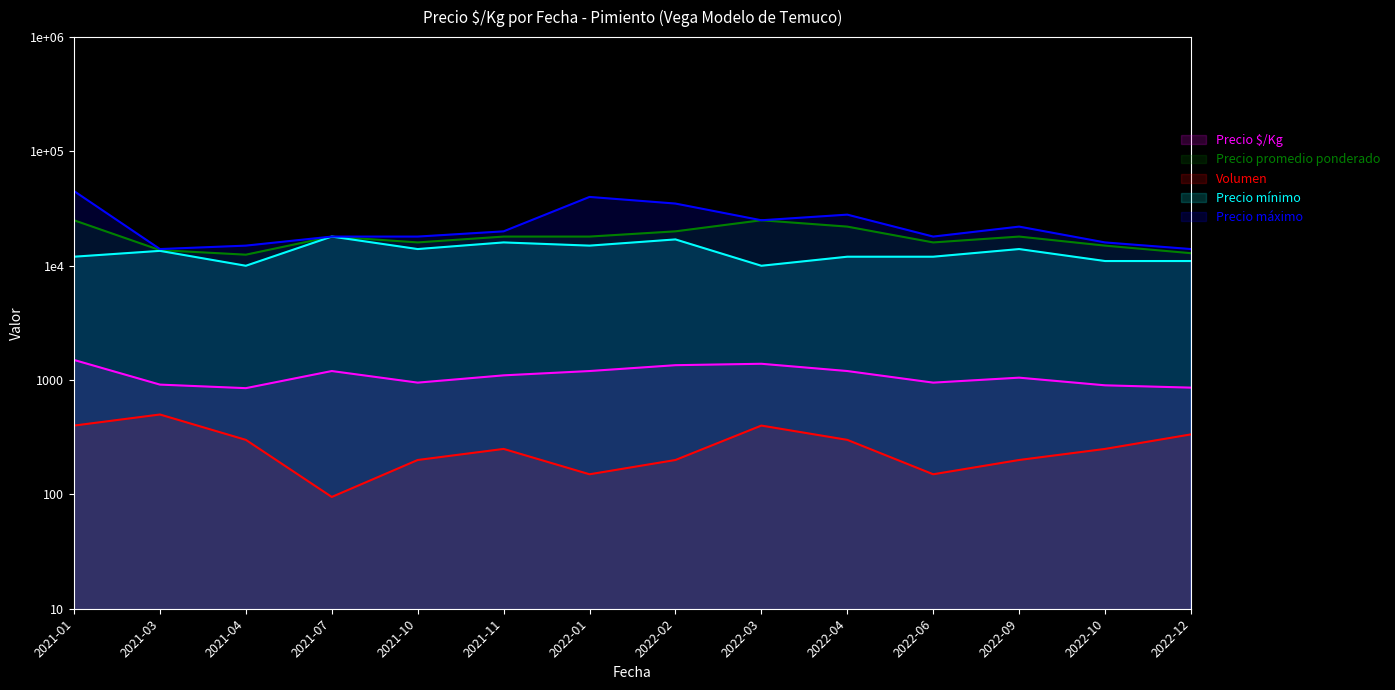

Reading right to left, extract all data points from this chart.

Precio $/Kg: 2022-12=859	2022-10=900	2022-09=1050	2022-06=950	2022-04=1200	2022-03=1389	2022-02=1350	2022-01=1200	2021-11=1100	2021-10=950	2021-07=1200	2021-04=850	2021-03=913	2021-01=1500
Precio promedio ponderado: 2022-12=12881	2022-10=15000	2022-09=18000	2022-06=16000	2022-04=22000	2022-03=25000	2022-02=20000	2022-01=18000	2021-11=18000	2021-10=16000	2021-07=18000	2021-04=12500	2021-03=13700	2021-01=25000
Volumen: 2022-12=335	2022-10=250	2022-09=200	2022-06=150	2022-04=300	2022-03=400	2022-02=200	2022-01=150	2021-11=250	2021-10=200	2021-07=95	2021-04=300	2021-03=500	2021-01=400
Precio mínimo: 2022-12=11000	2022-10=11000	2022-09=14000	2022-06=12000	2022-04=12000	2022-03=10000	2022-02=17000	2022-01=15000	2021-11=16000	2021-10=14000	2021-07=18000	2021-04=10000	2021-03=13500	2021-01=12000
Precio máximo: 2022-12=14000	2022-10=16000	2022-09=22000	2022-06=18000	2022-04=28000	2022-03=25000	2022-02=35000	2022-01=40000	2021-11=20000	2021-10=18000	2021-07=18000	2021-04=15000	2021-03=14000	2021-01=45000